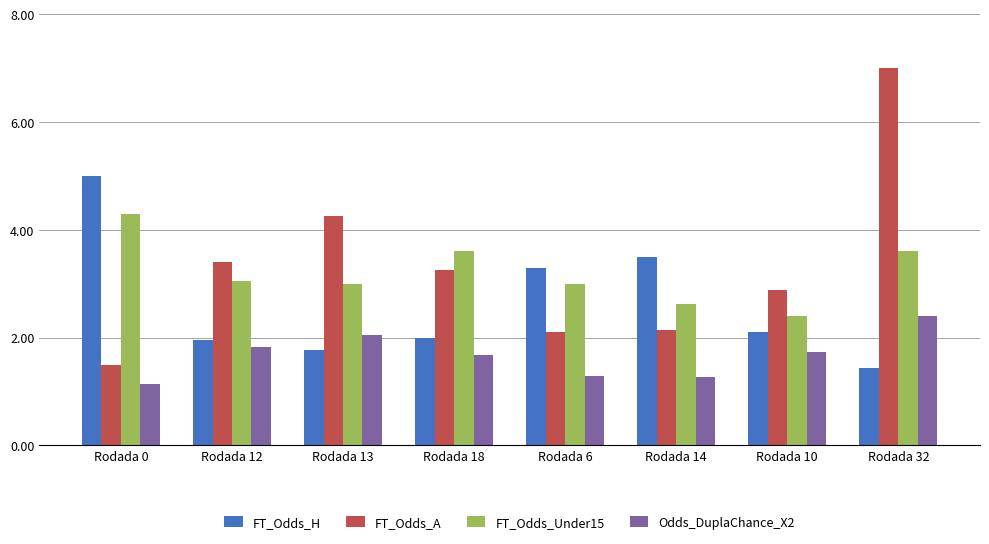

What is the label of the 5th bar from the left?

Rodada 6